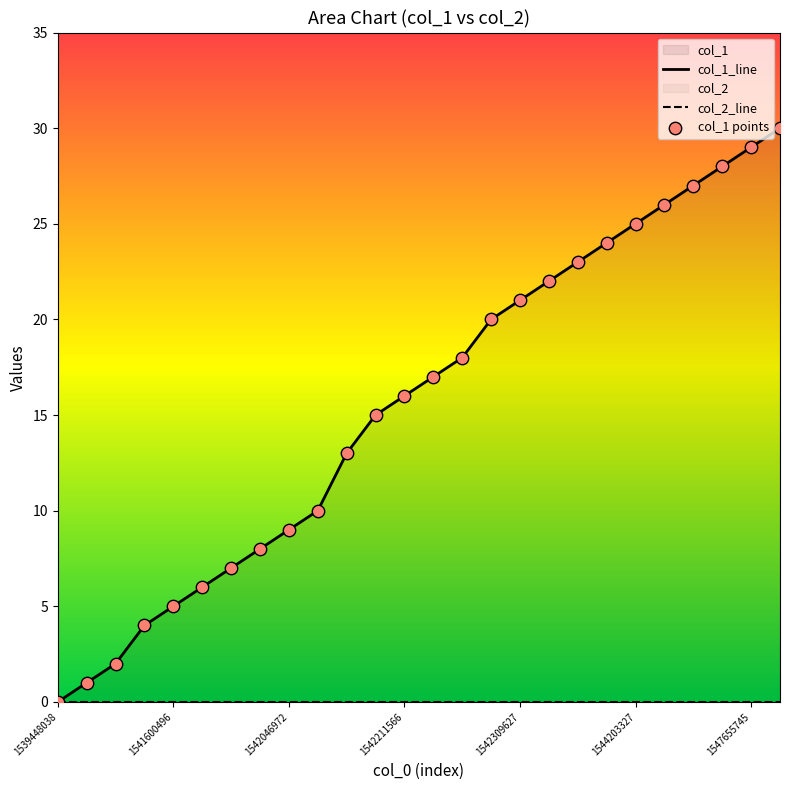

What is the ratio of the value at 1543864947 to the value at 1542211566?

1.4